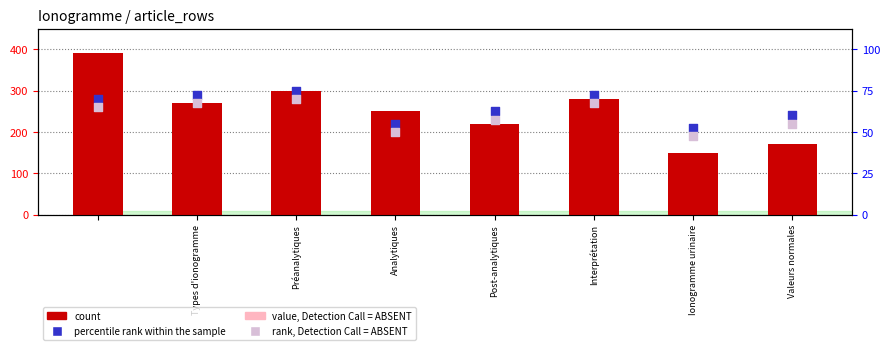

Which series contains the highest Y value?

count